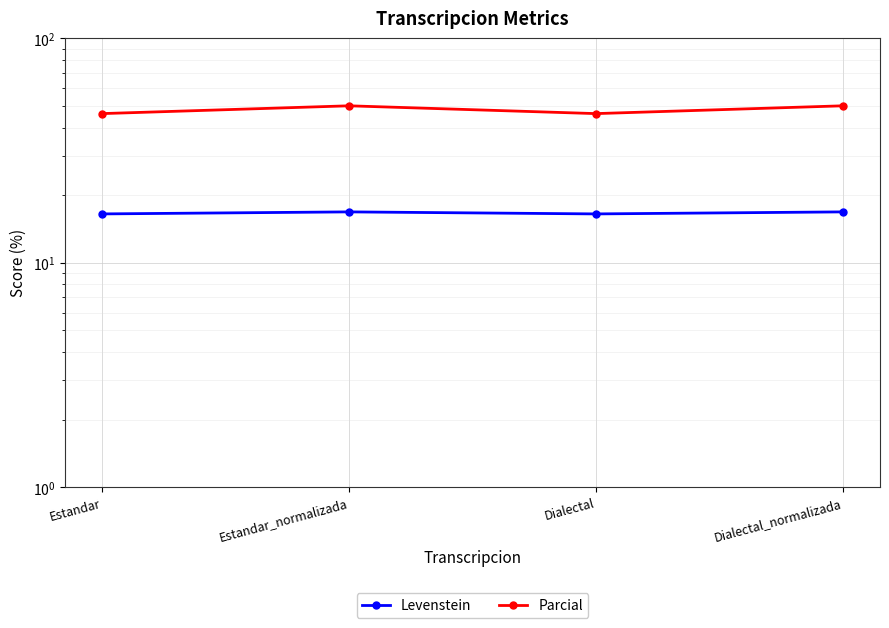

What are all the series names shown in the legend?

Levenstein, Parcial